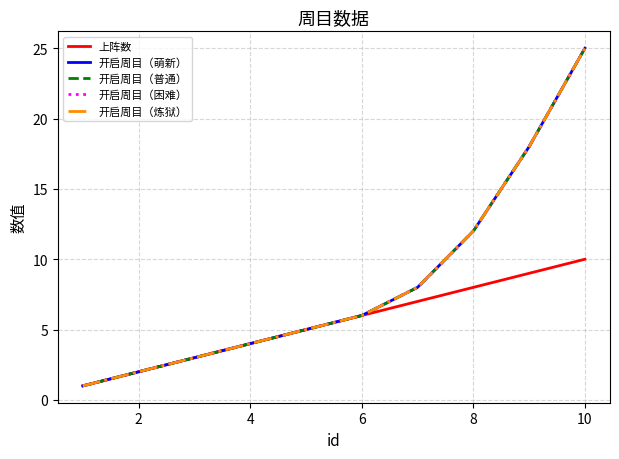

Is this an area chart (filled region under the line)?

No